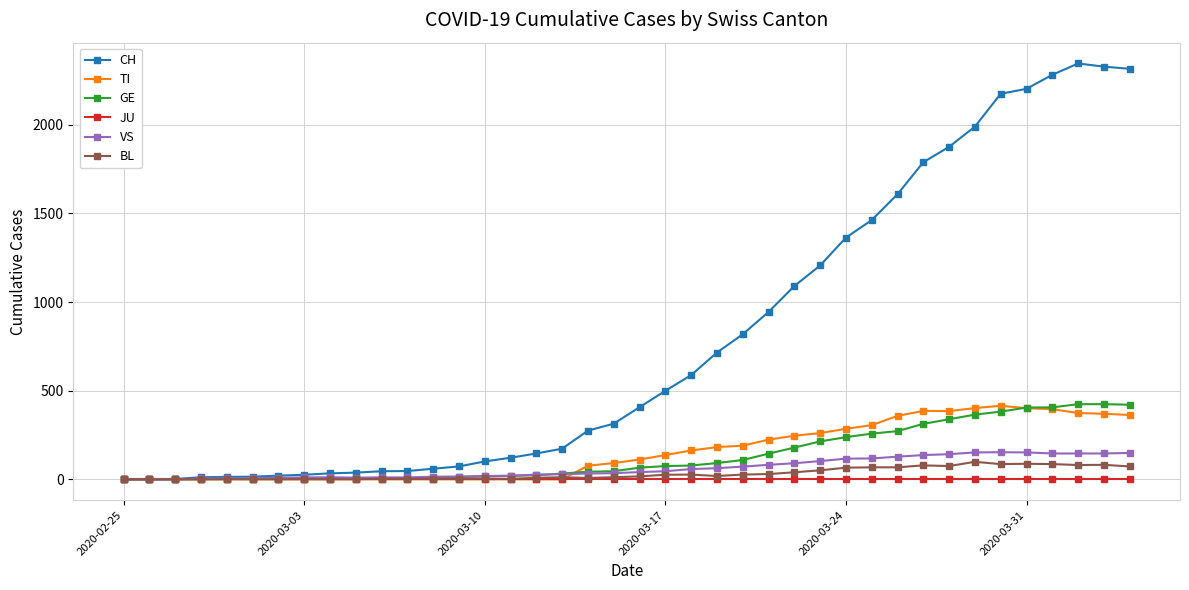

Which series has the largest range (max minus min)?

CH